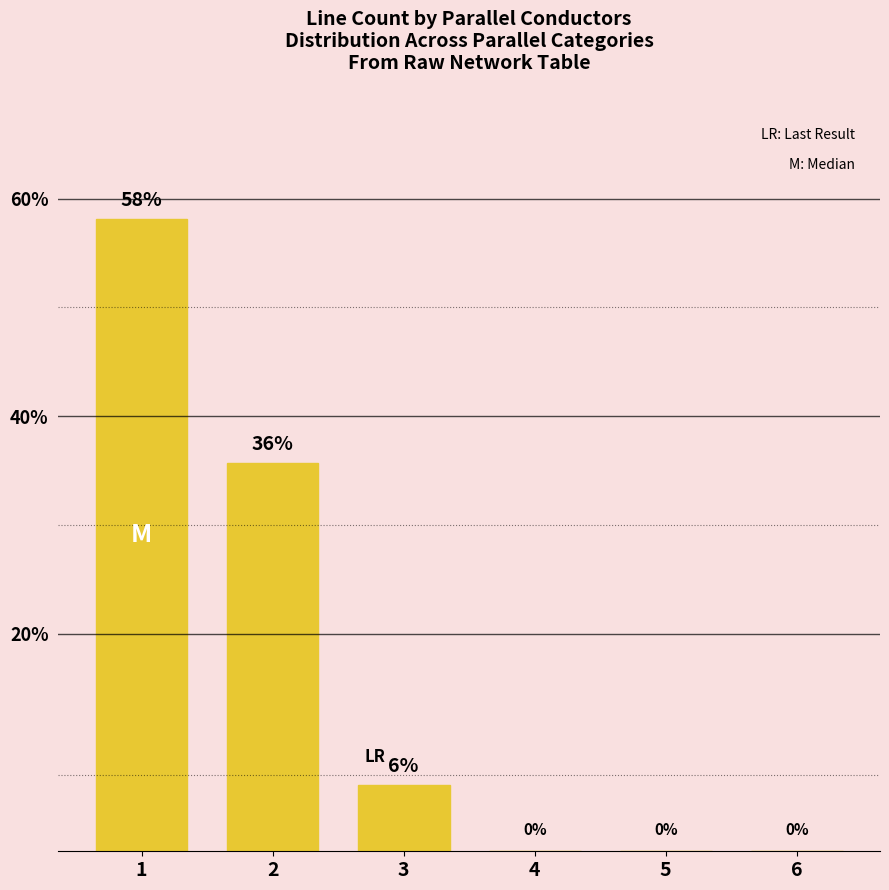

Which category has the highest value across all series?

1